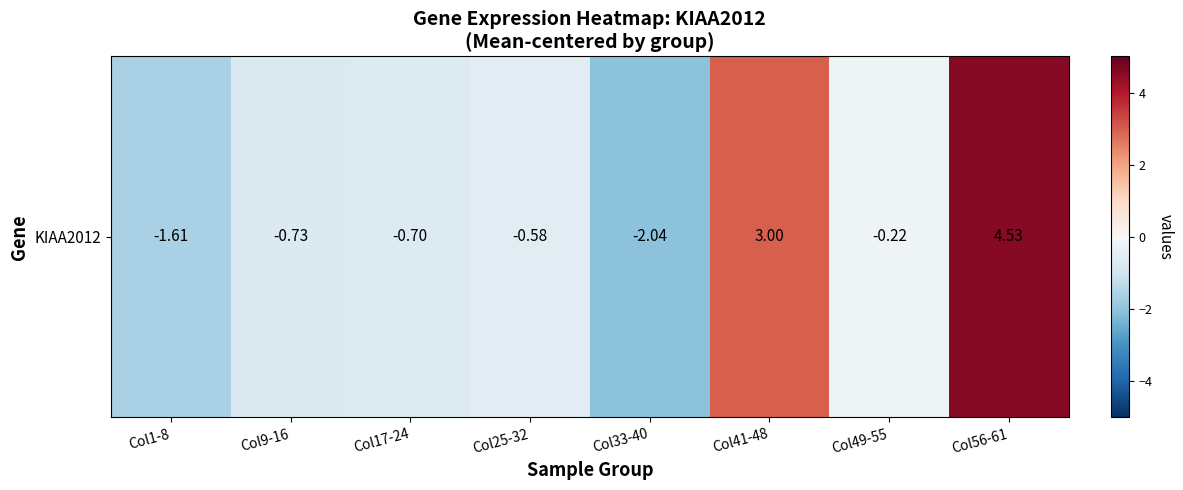

How many negative values are there?

6